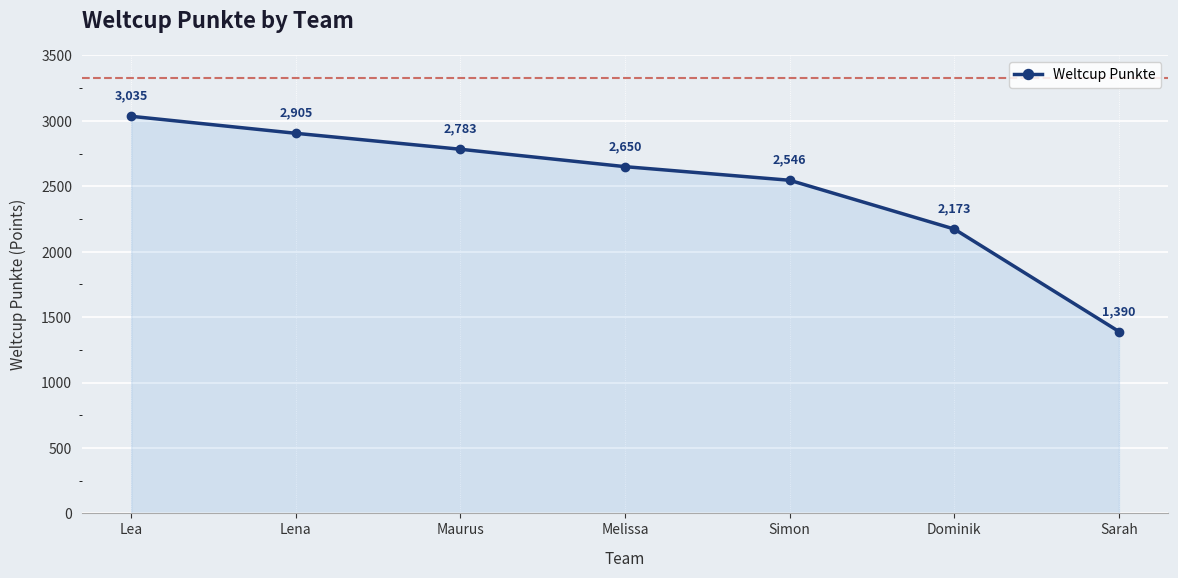

What is the greatest value displayed?

3035